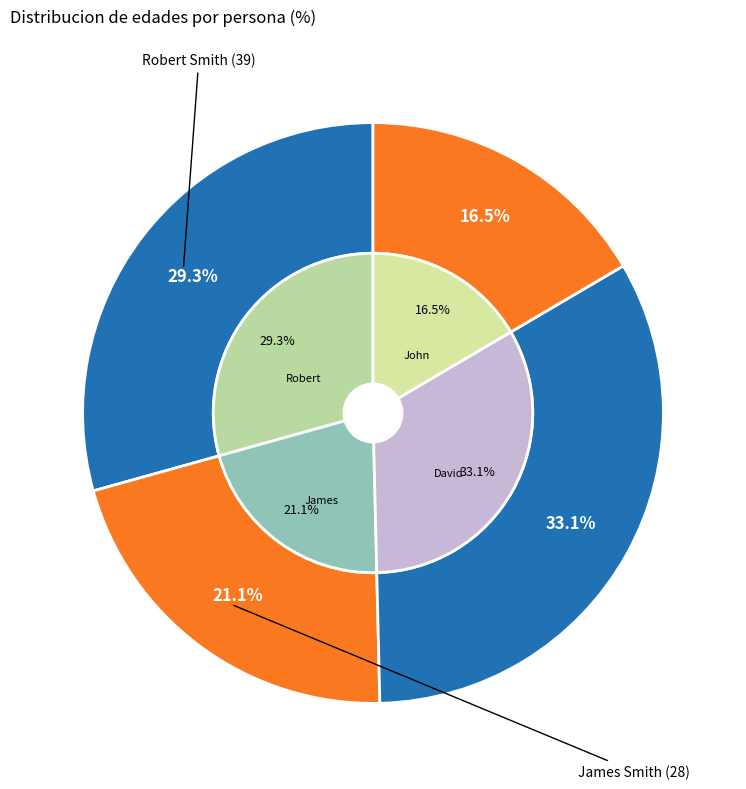

Which has a higher value, James Smith (28) or Robert Smith (39)?

Robert Smith (39)